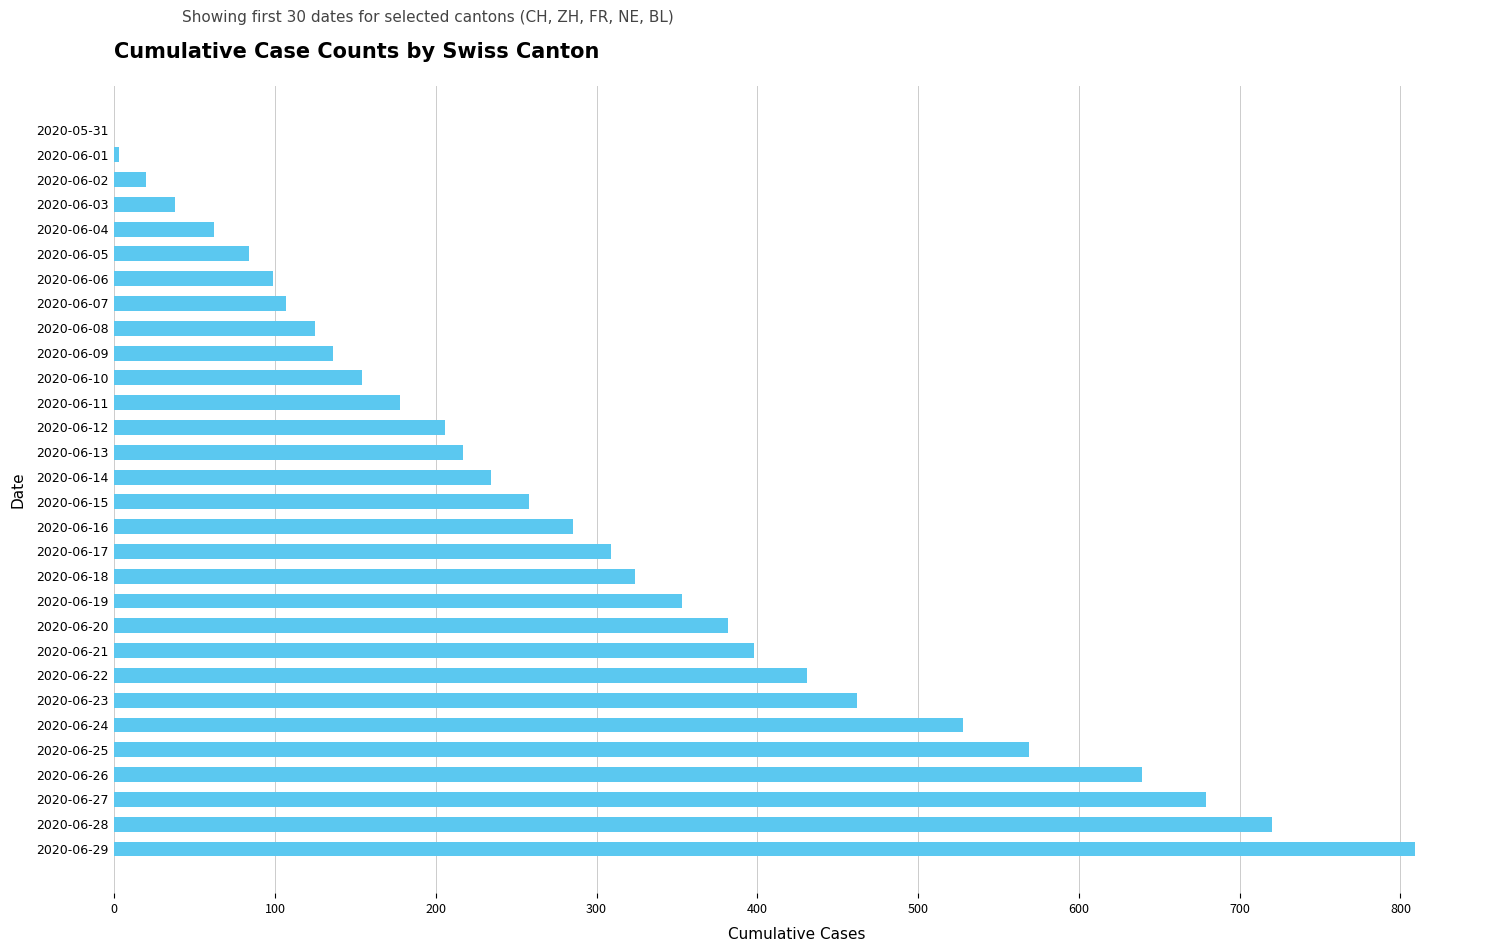

What is the average value?

294